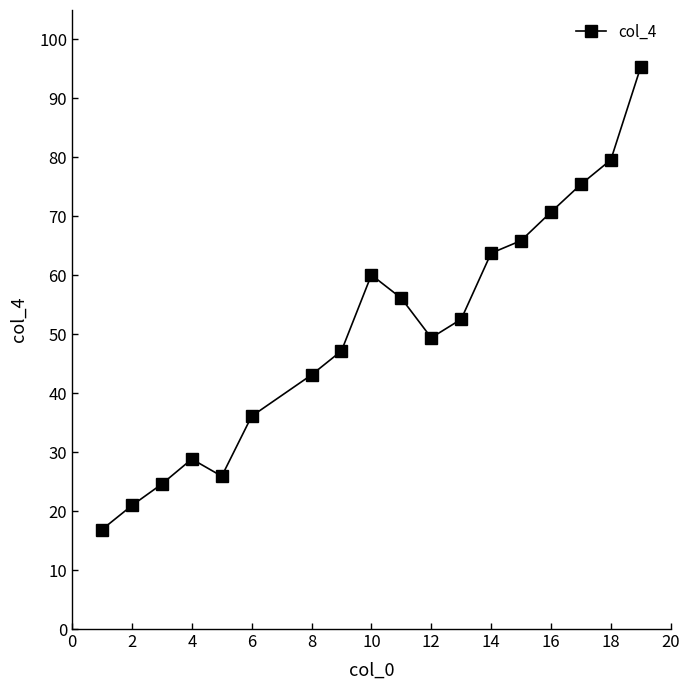

True or false: there are more than 0 points higher than both neighbors.

True